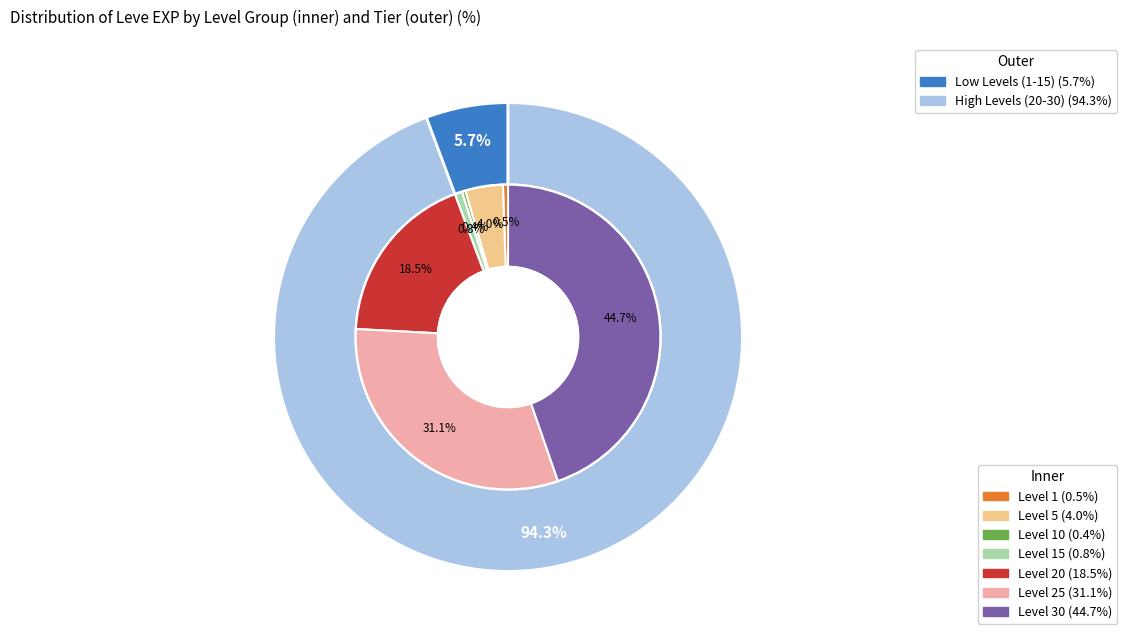

The Level 30 slice represents 45% of the pie. True or false?

True